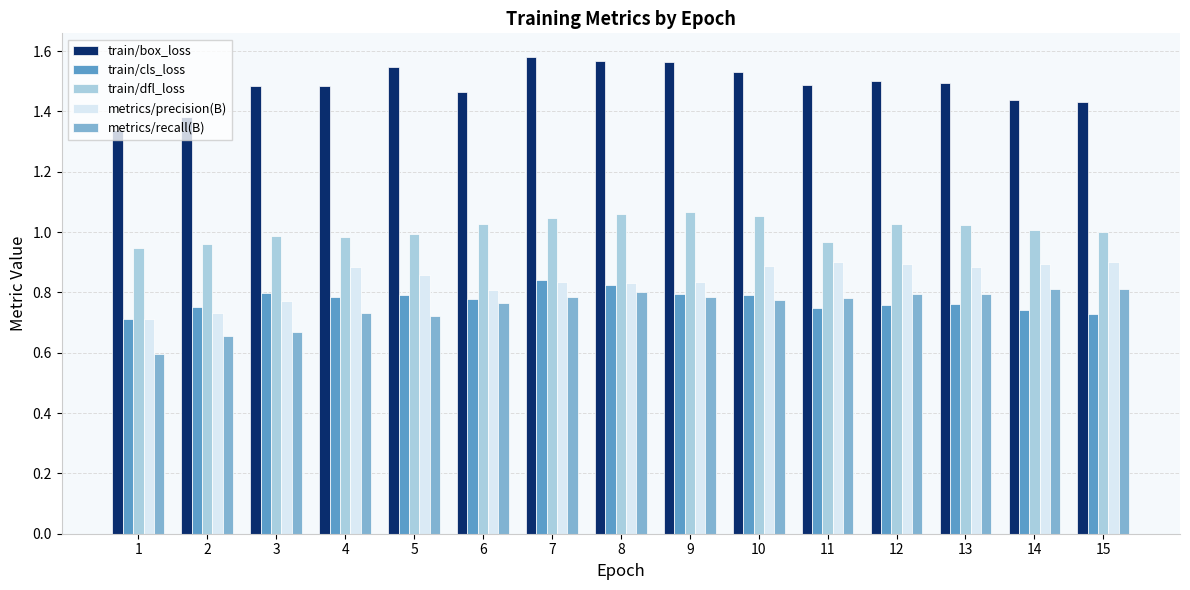

Between 6 and 10, which series saw the biggest shift?

metrics/precision(B)